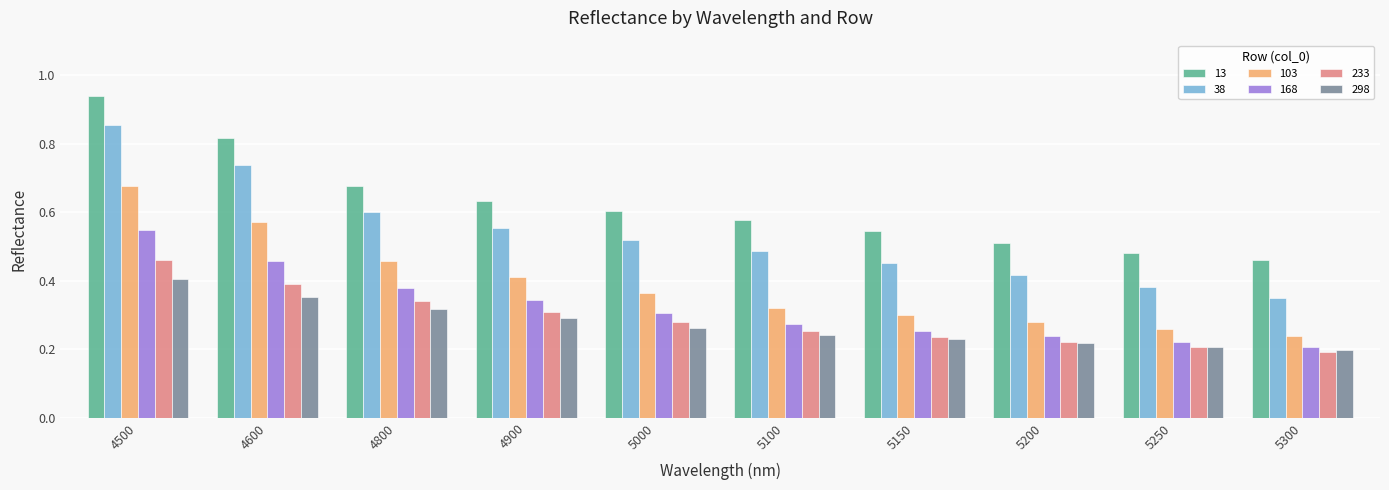

How many 233 values are between 0 and 1?

10